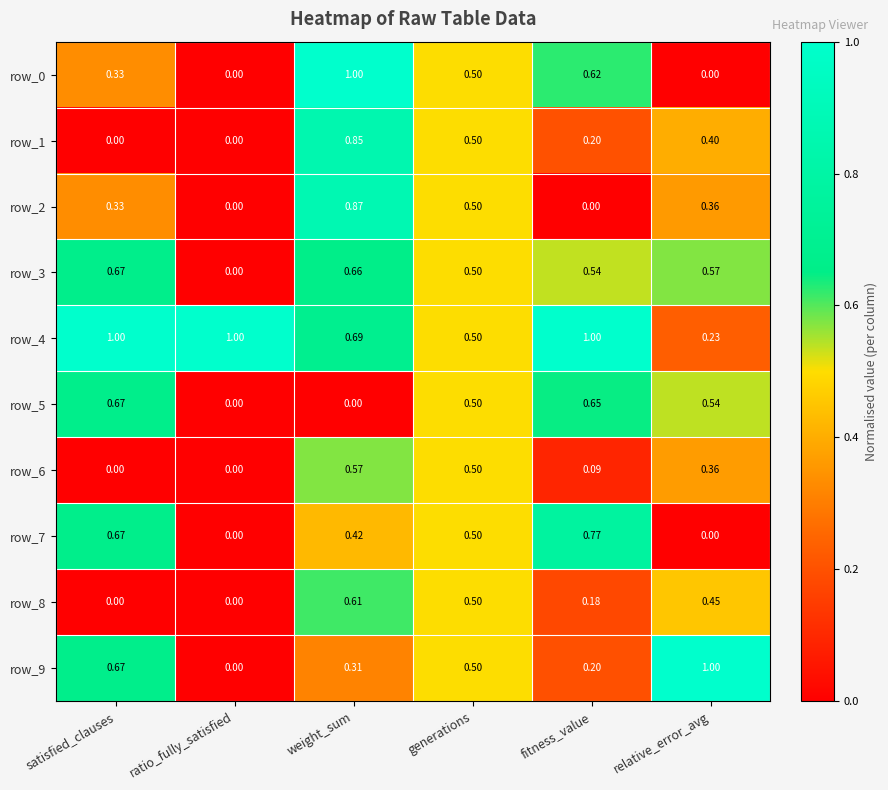

Which category has the highest value in the row_2 series?

weight_sum